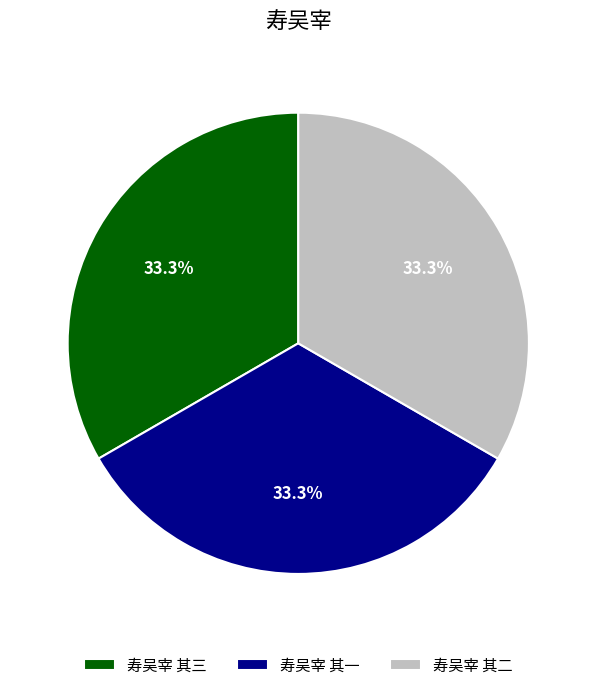

How many segments does this pie chart have?

3